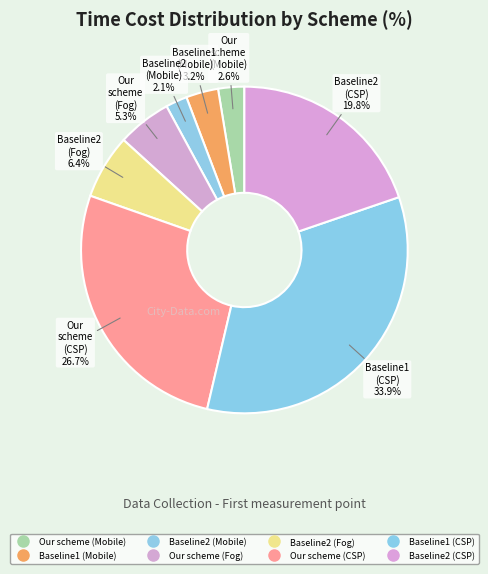

True or false: Our scheme (CSP) accounts for 33% of the total.

False